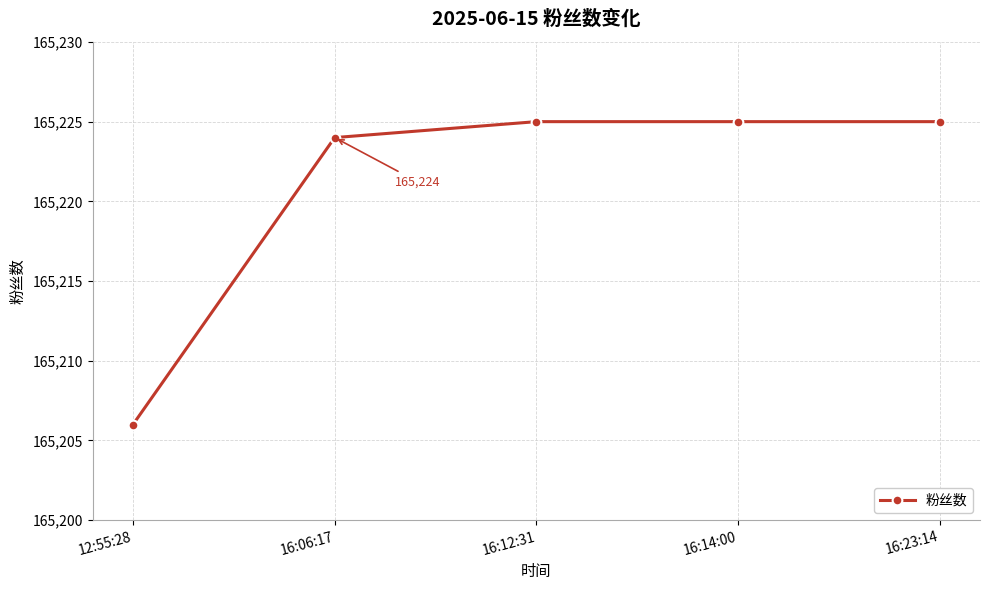

What is the greatest value displayed?

165225